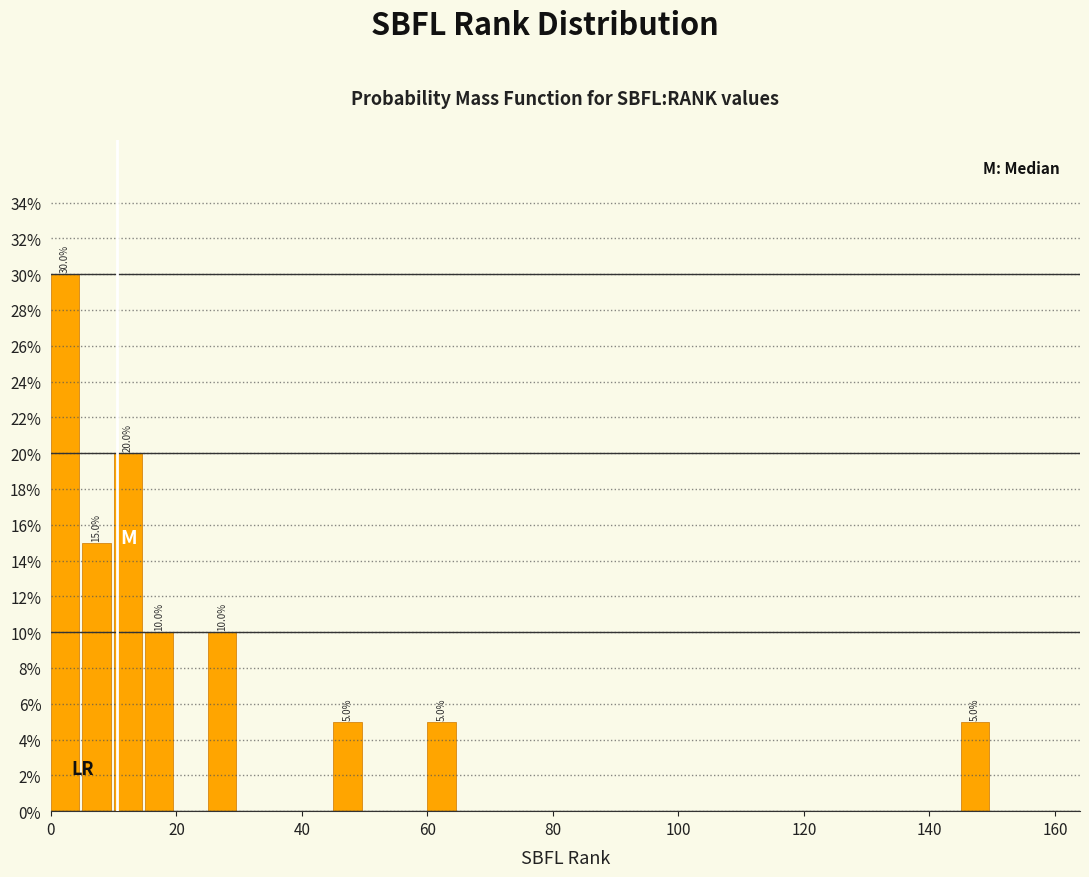

Read against the x-axis, roughly where is the centre of the tallest bar?

2